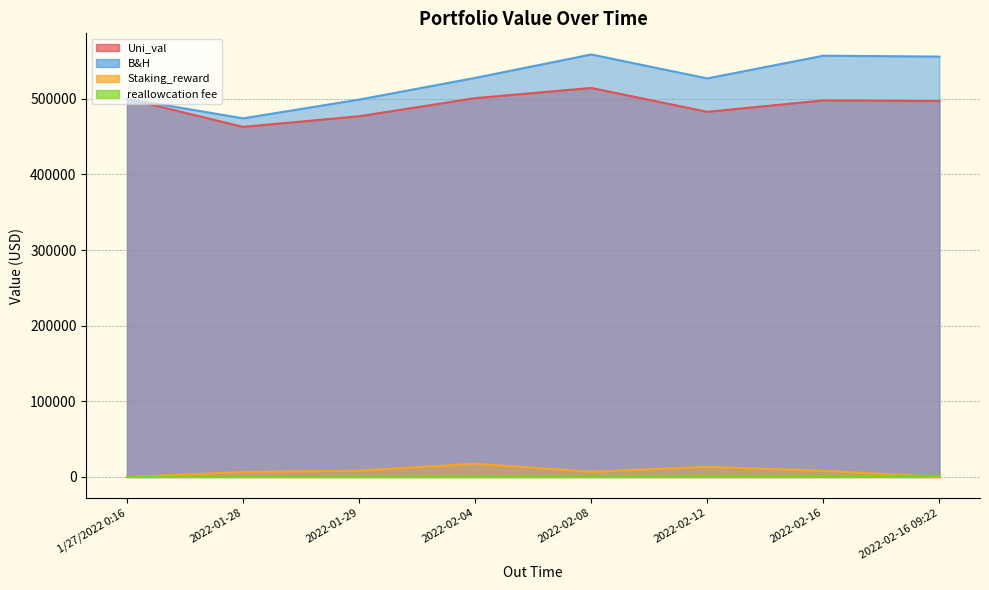

How many distinct data groups are displayed?

4